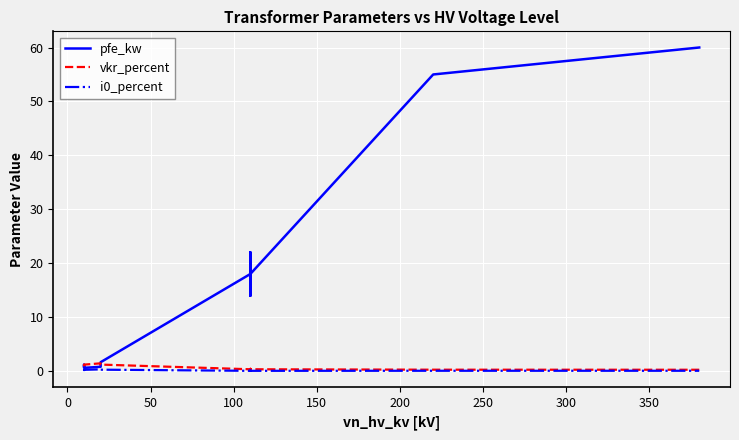

Is the value of vkr_percent at −50 greater than the value of i0_percent at 350?

Yes